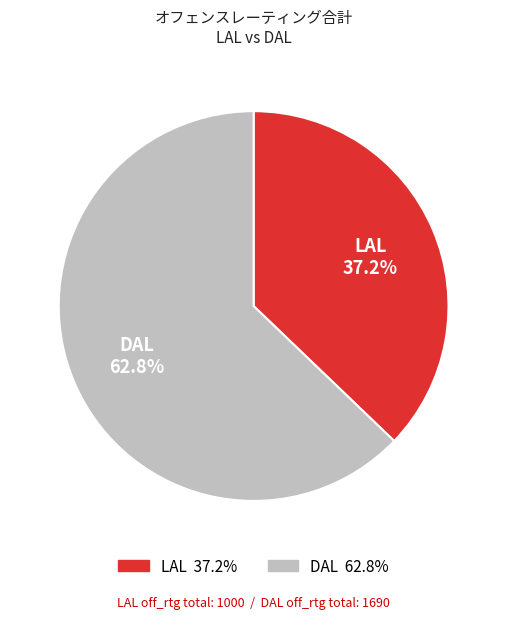

Is there any slice that represents more than half of the pie?

Yes